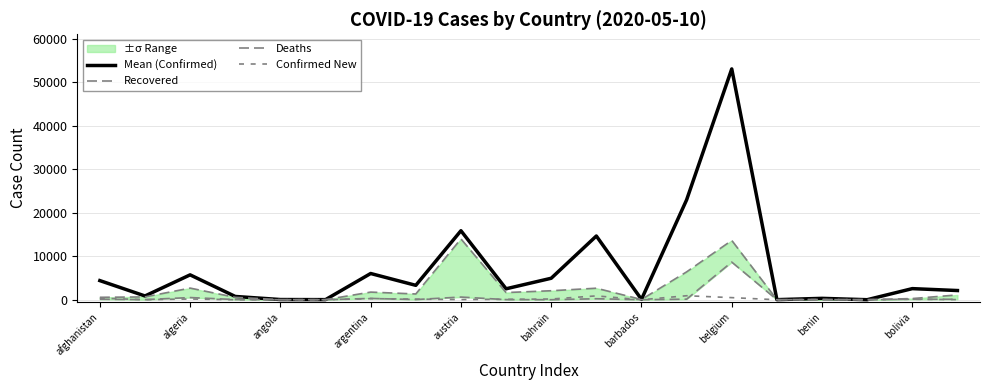

Rank the series by their maximum value, from lowest to highest.

Confirmed New, Deaths, Recovered, Mean (Confirmed)